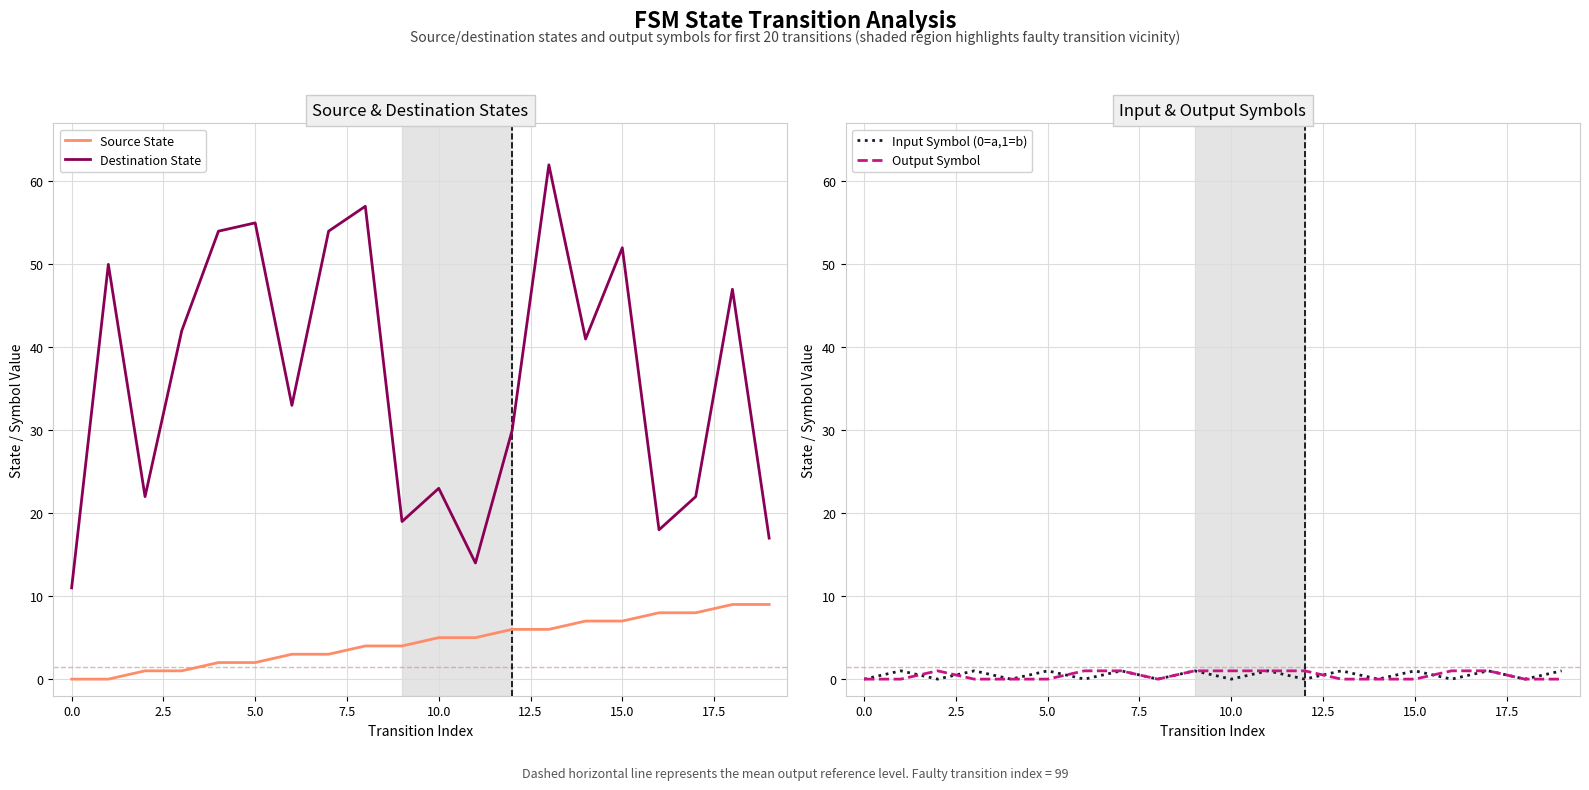

At which category does the chart reach its peak across all series?

13